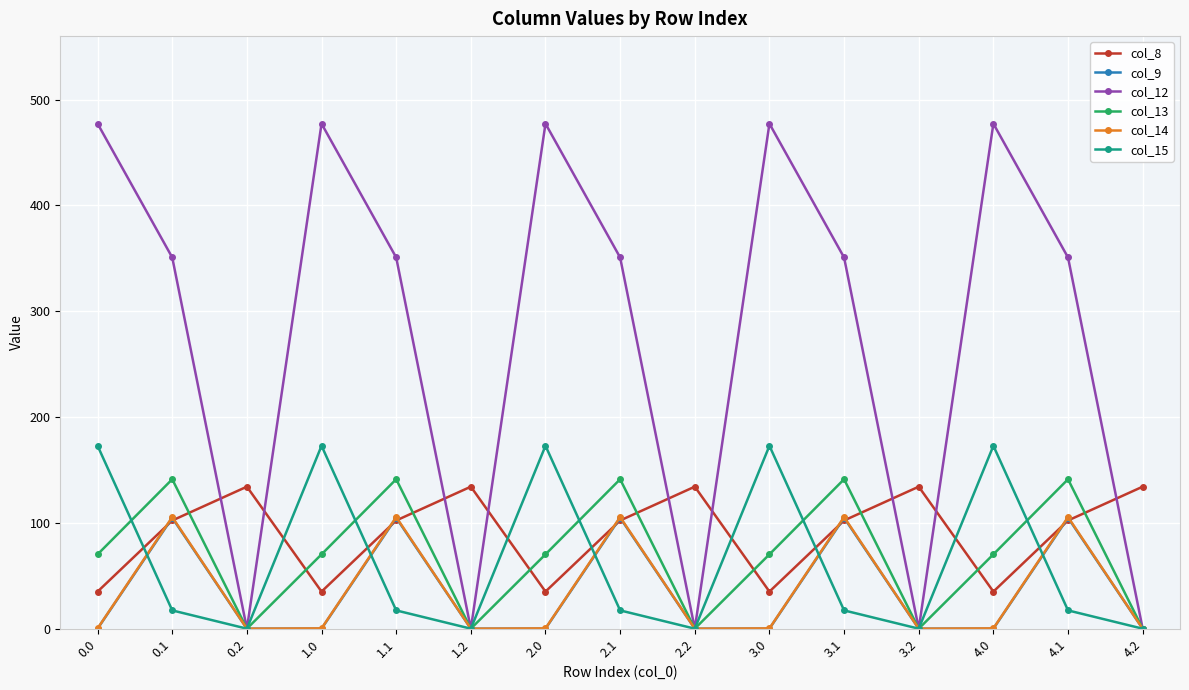

What is the total value across all series at 1.2?

134.2